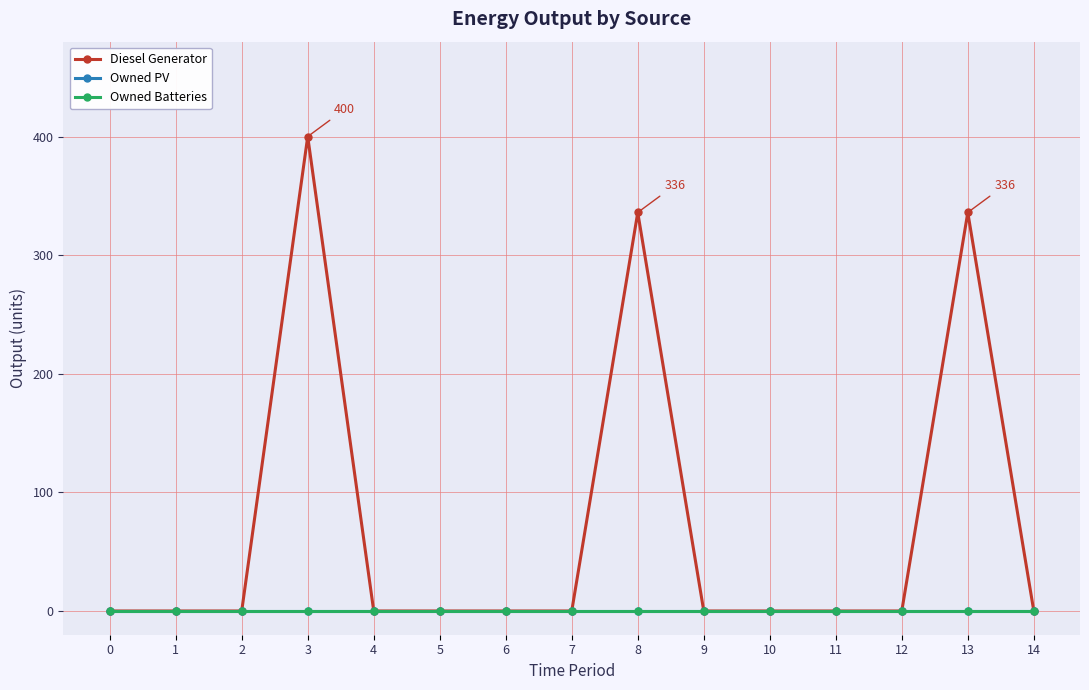

True or false: Owned Batteries and Diesel Generator cross at least once.

False